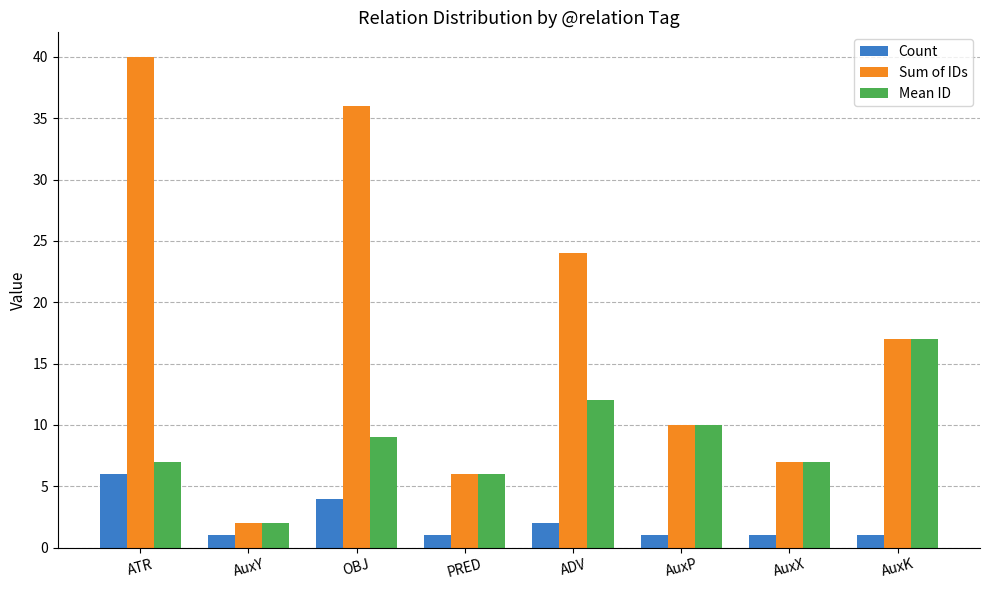

What position from the right is AuxK?

1